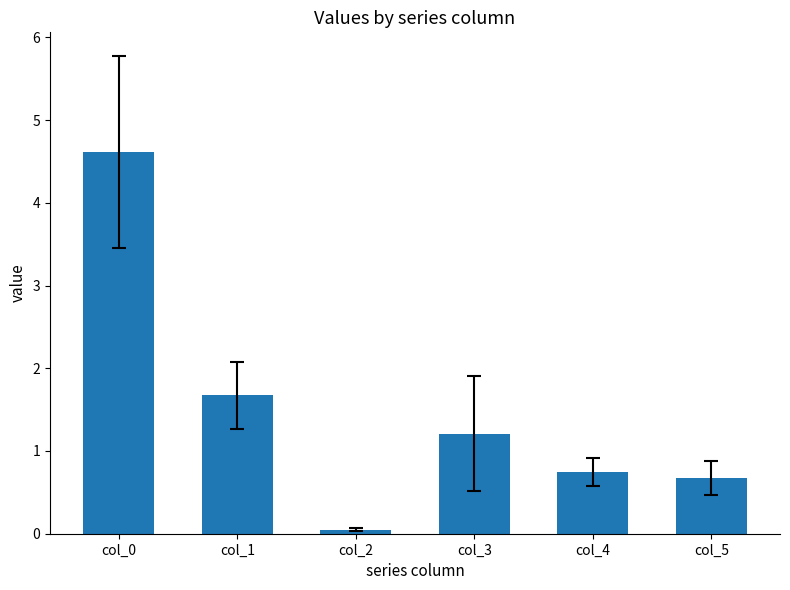

Are the bars grouped side by side (vs. stacked)?

No